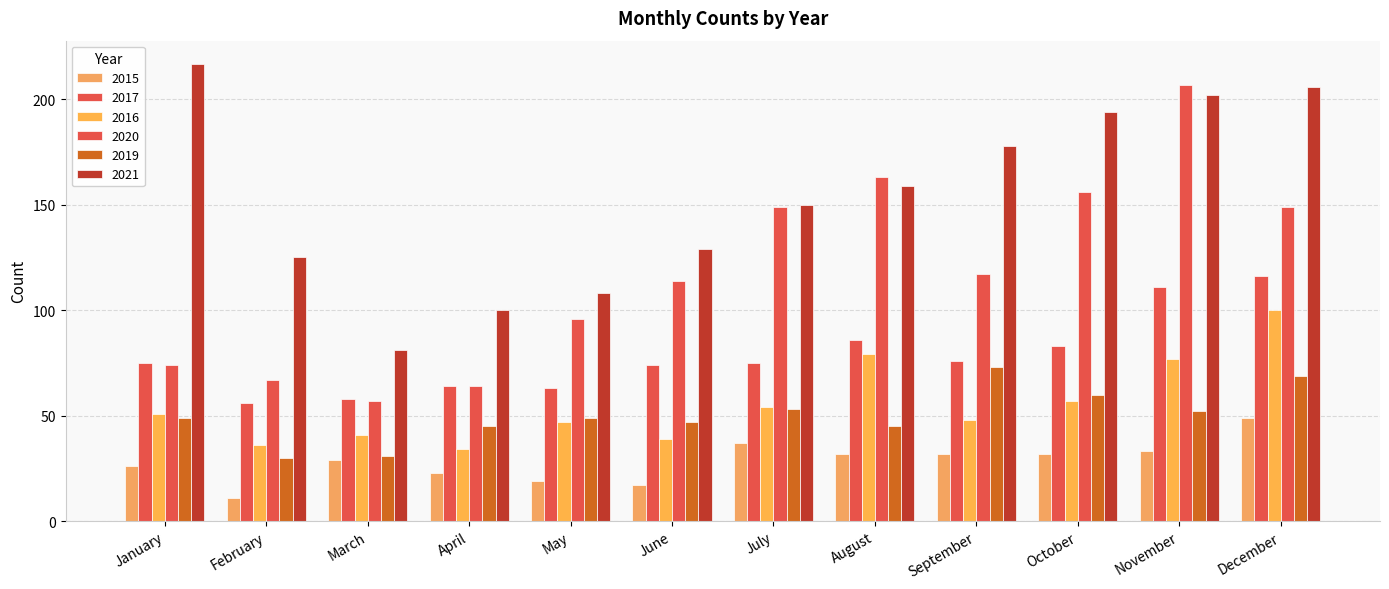

What is the sum of the 2020 values at November and July?

356